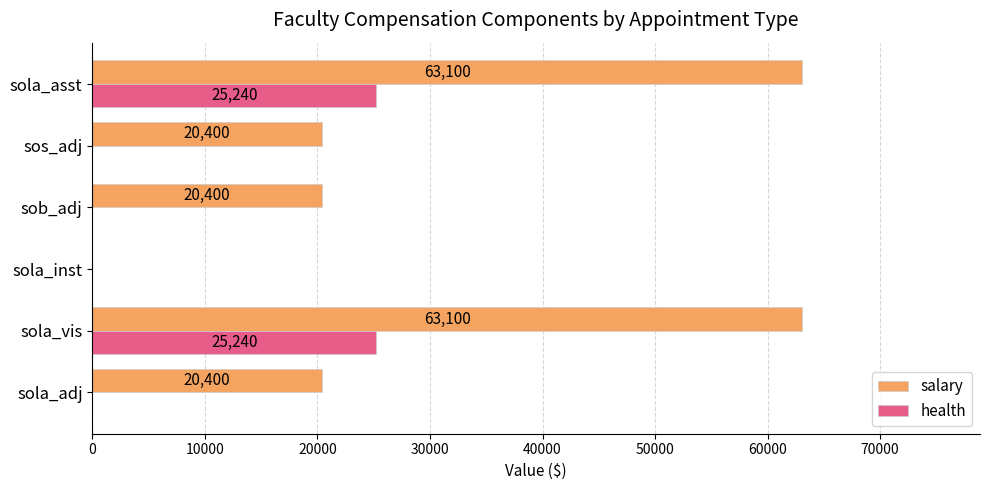

What is the sum of all salary values?

187400